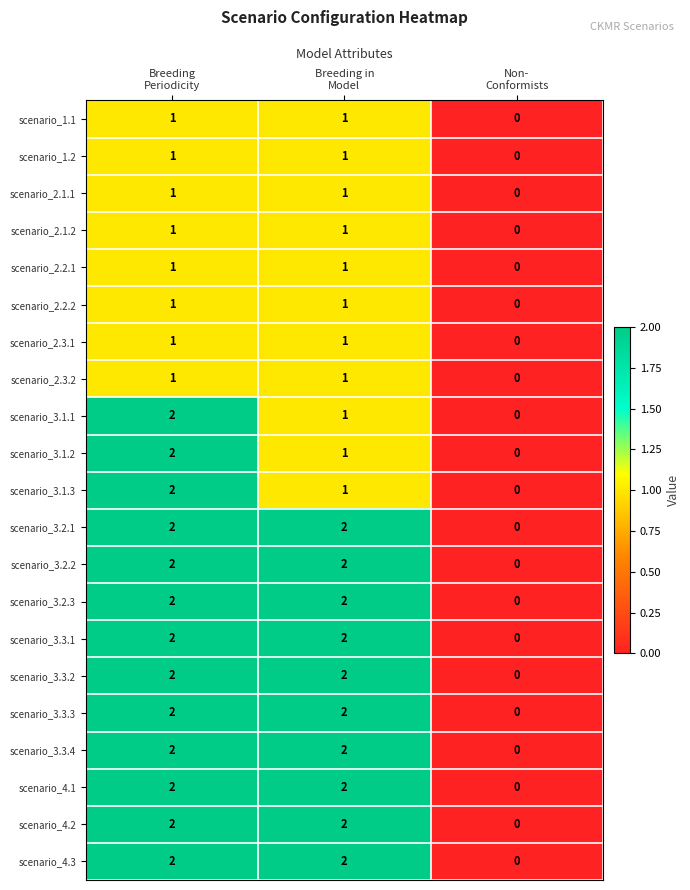

Count the number of categories in the chart.

3